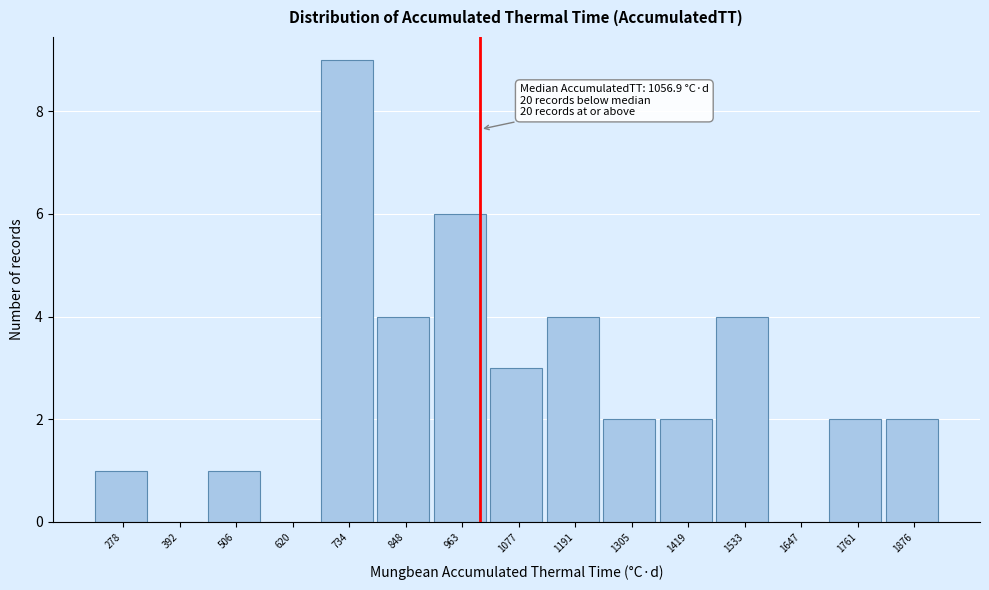

Reading right to left, extract all data points from this chart.

1876=2	1761=2	1647=0	1533=4	1419=2	1305=2	1191=4	1077=3	963=6	848=4	734=9	620=0	506=1	392=0	278=1